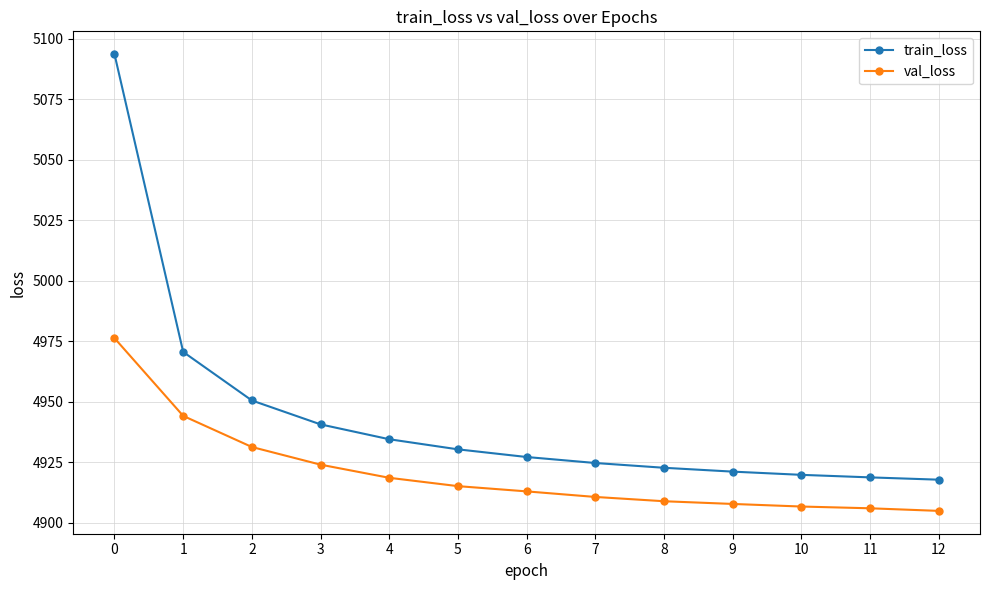

What is the value of the val_loss point at the 12th from the left?

4905.9